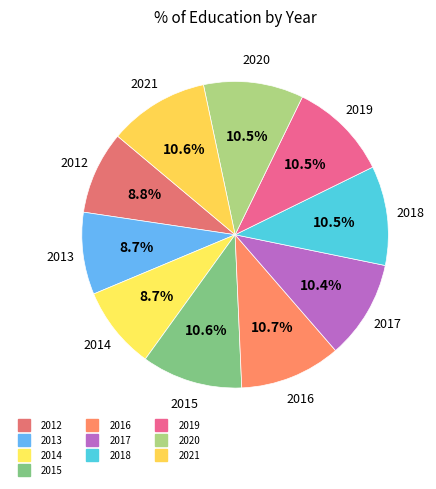

How many slices are in this pie chart?

10